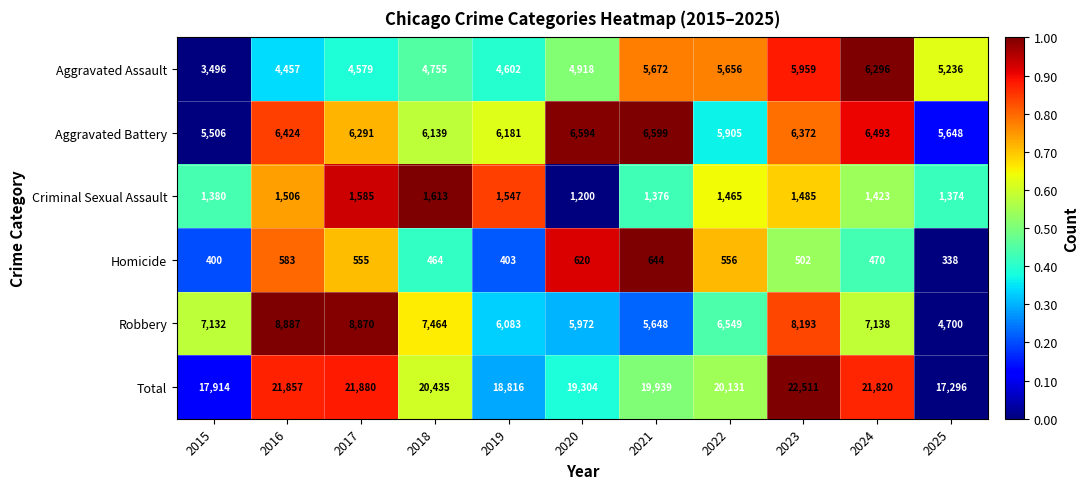

What is the difference between the Robbery values at 2017 and 2025?

4170